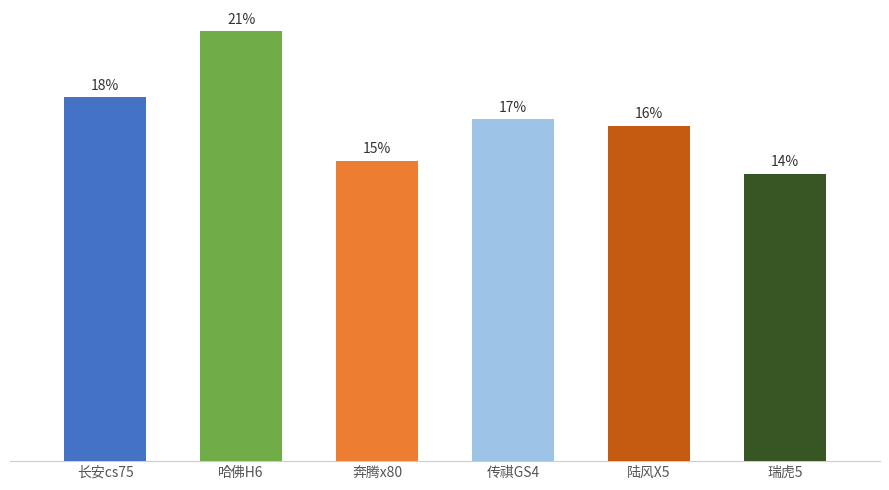

List the labels in order of value, largest first.

哈佛H6, 长安cs75, 传祺GS4, 陆风X5, 奔腾x80, 瑞虎5